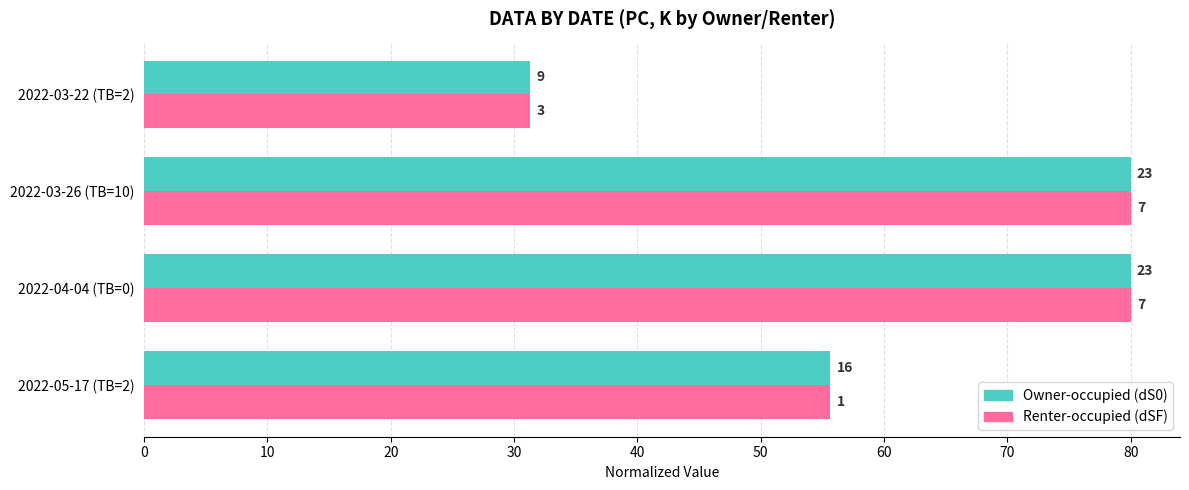

What is the value of the Owner-occupied (dS0) bar at the 1st from the left?

55.7